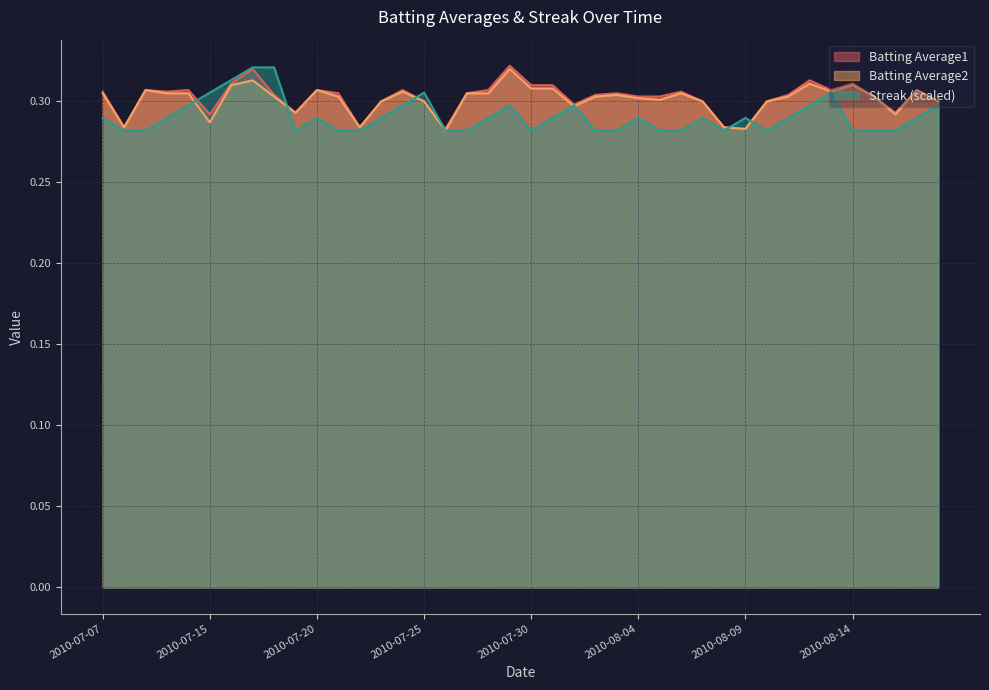

Is it true that Batting Average2 equals 0.1 at 2010-08-03?

False